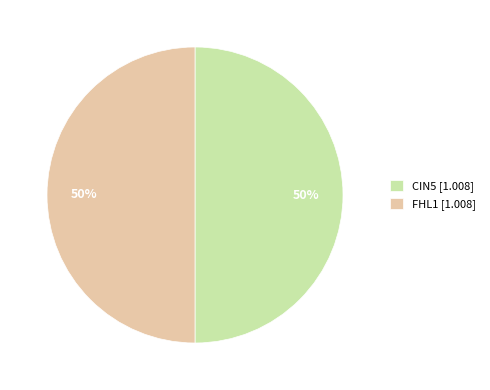

Count the number of slices in the pie.

2